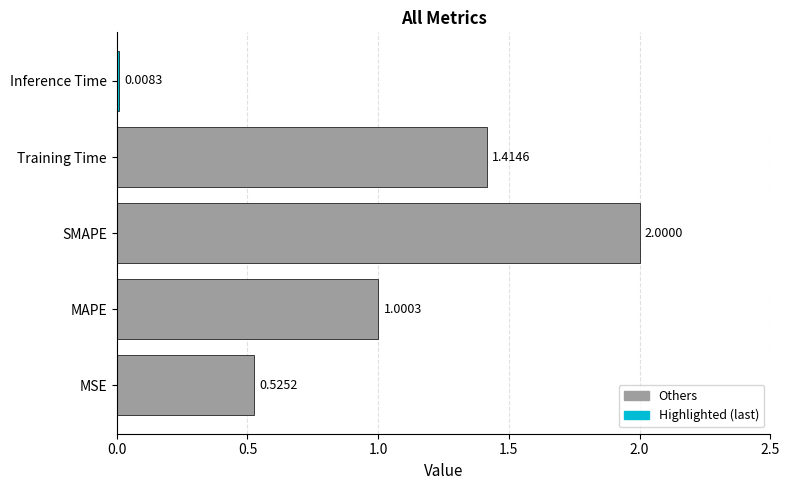

Which label corresponds to the smallest value in the chart?

Inference Time